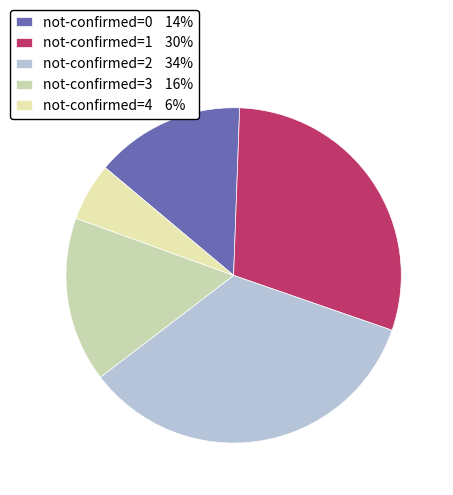

Which category has the biggest portion of the pie?

not-confirmed=2 34%